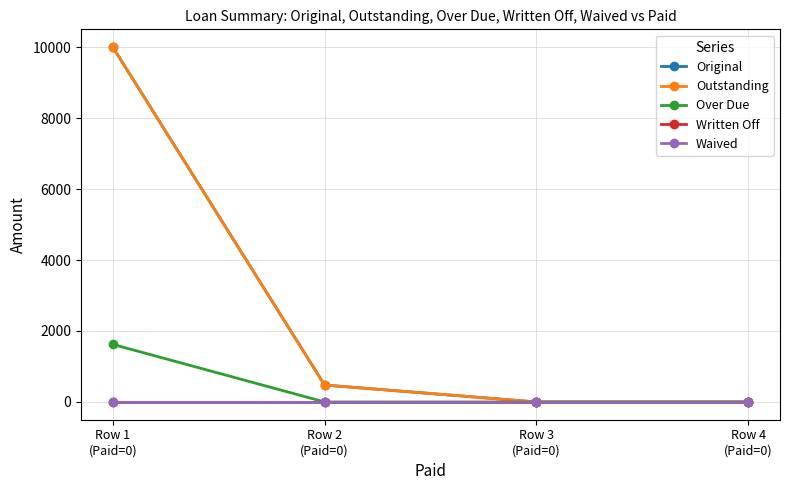

Is this an area chart (filled region under the line)?

No